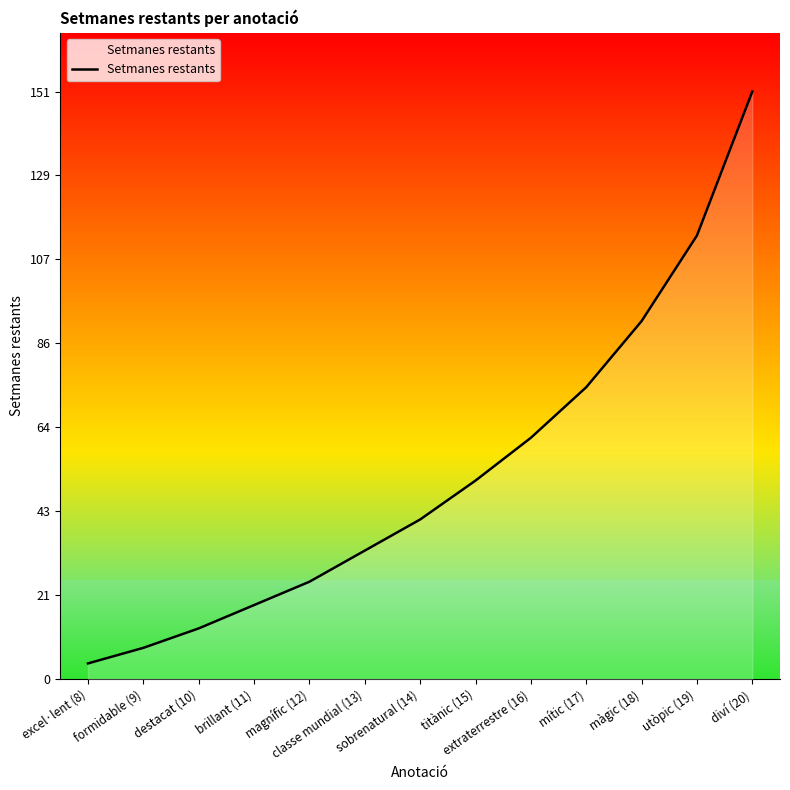

List the labels in order of value, smallest first.

excel·lent (8), formidable (9), destacat (10), brillant (11), magnífic (12), classe mundial (13), sobrenatural (14), titànic (15), extraterrestre (16), mític (17), màgic (18), utòpic (19), diví (20)